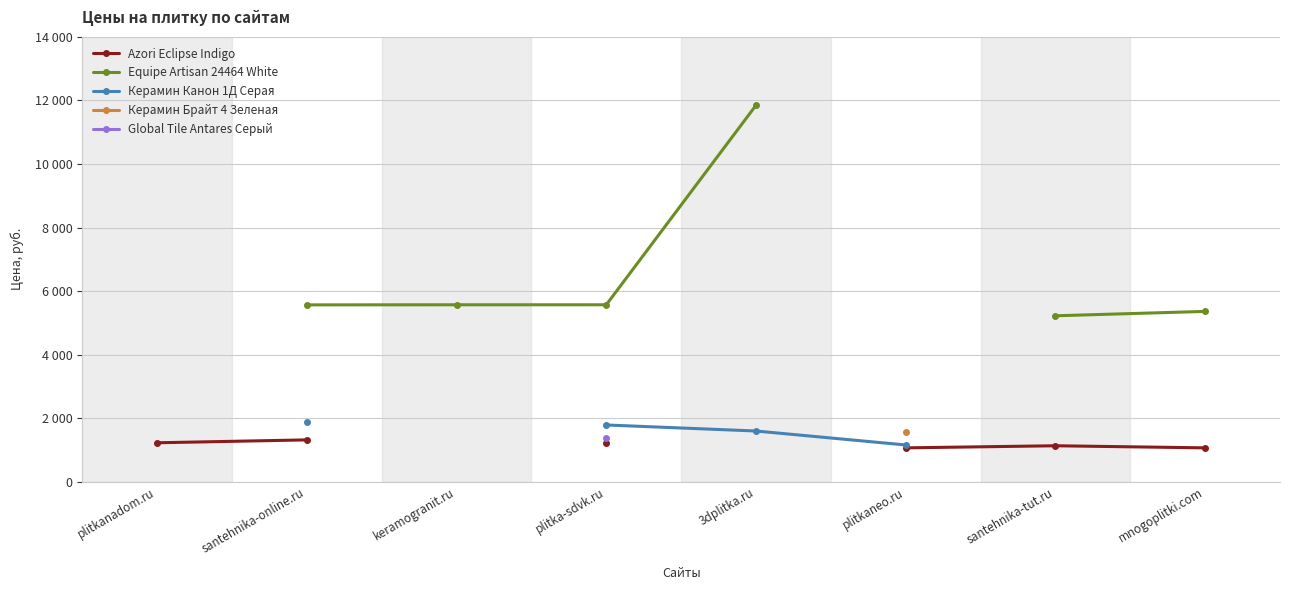

Does the chart have visible grid lines?

Yes